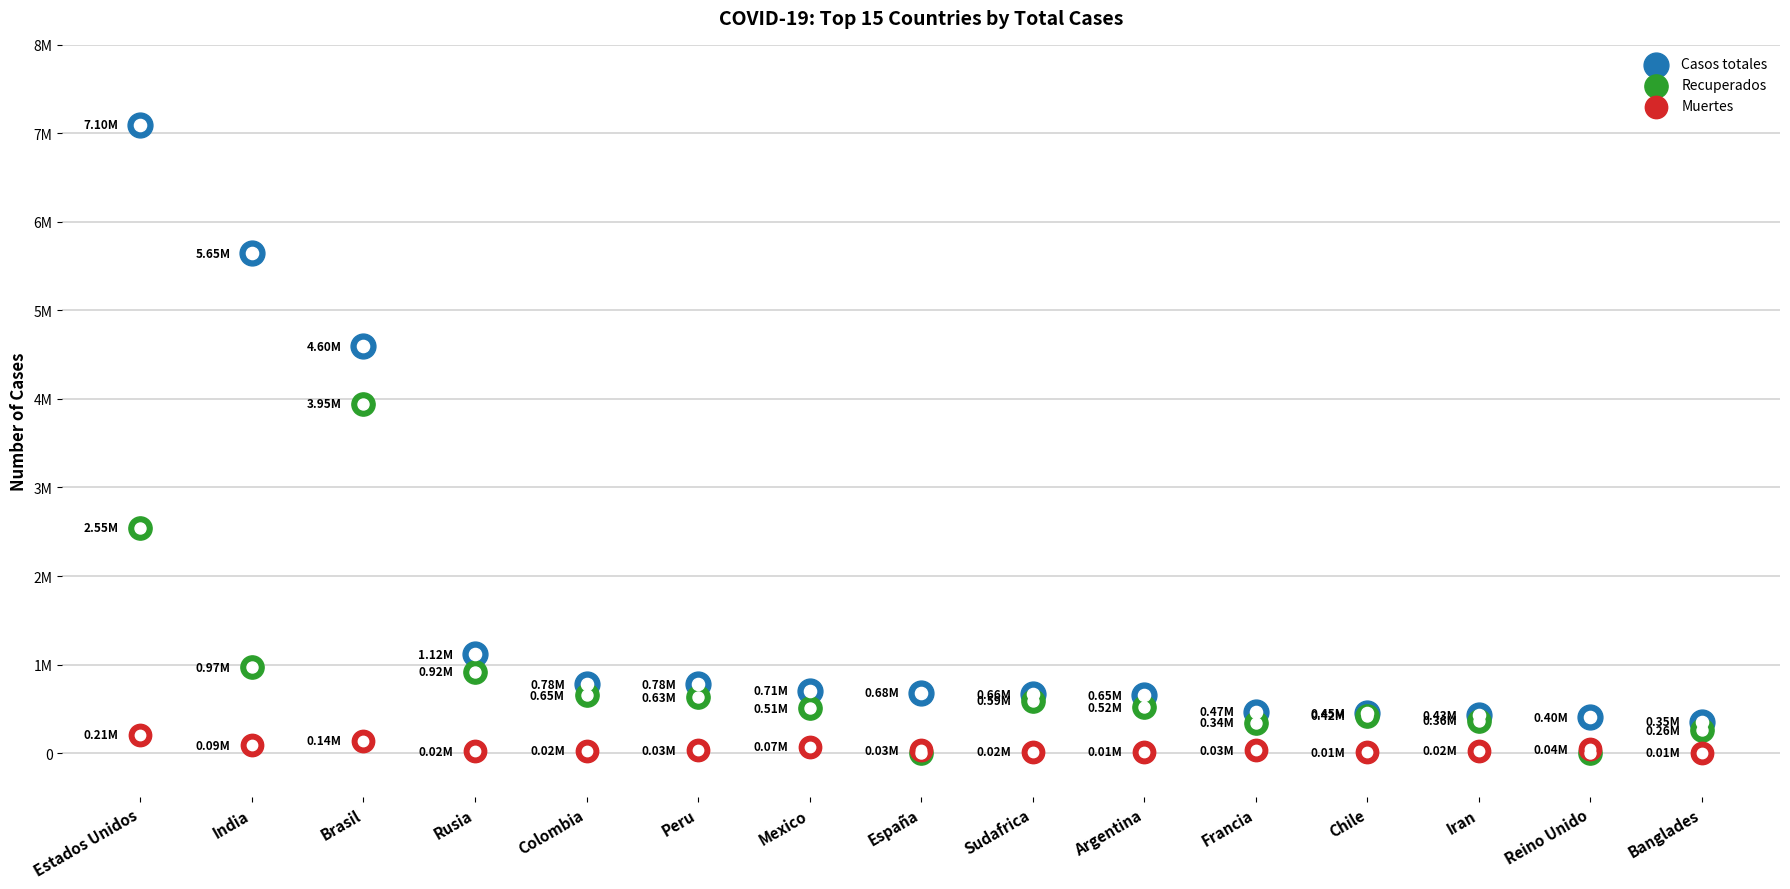

What are all the series names shown in the legend?

Casos totales, Recuperados, Muertes